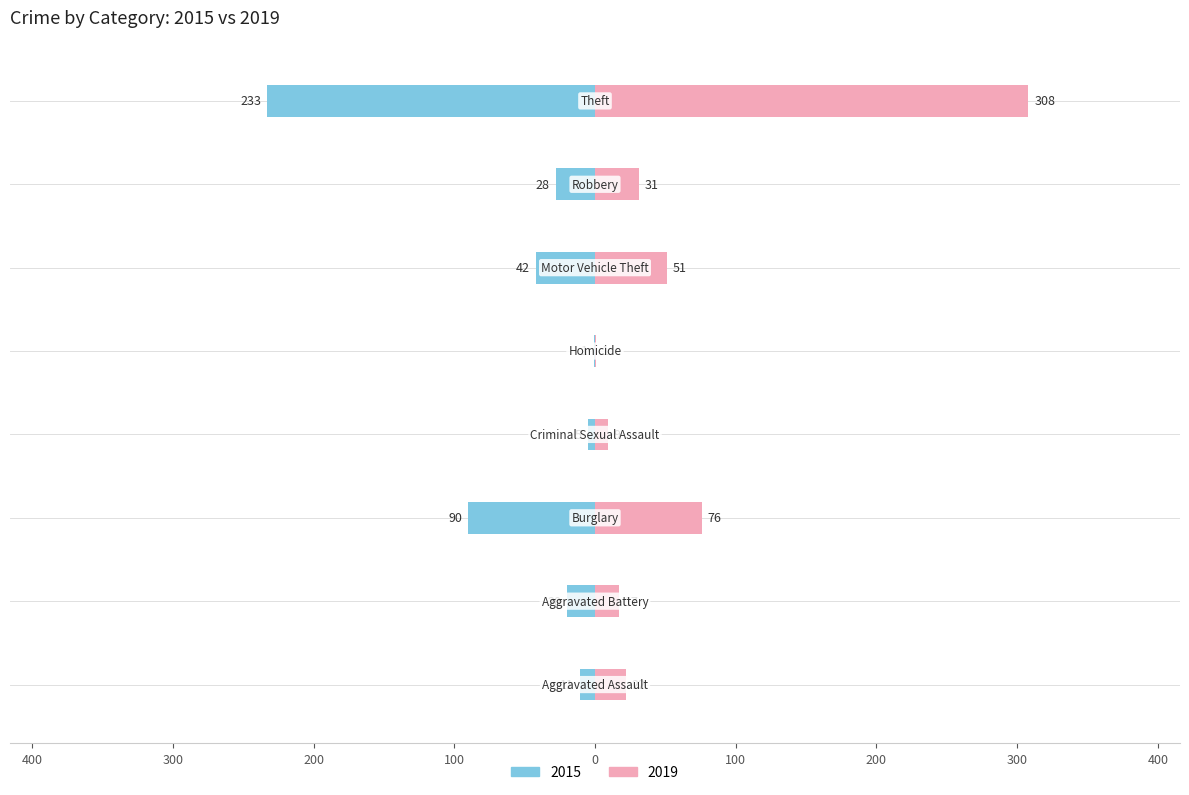

What is the difference between the 2019 values at Burglary and Theft?

232